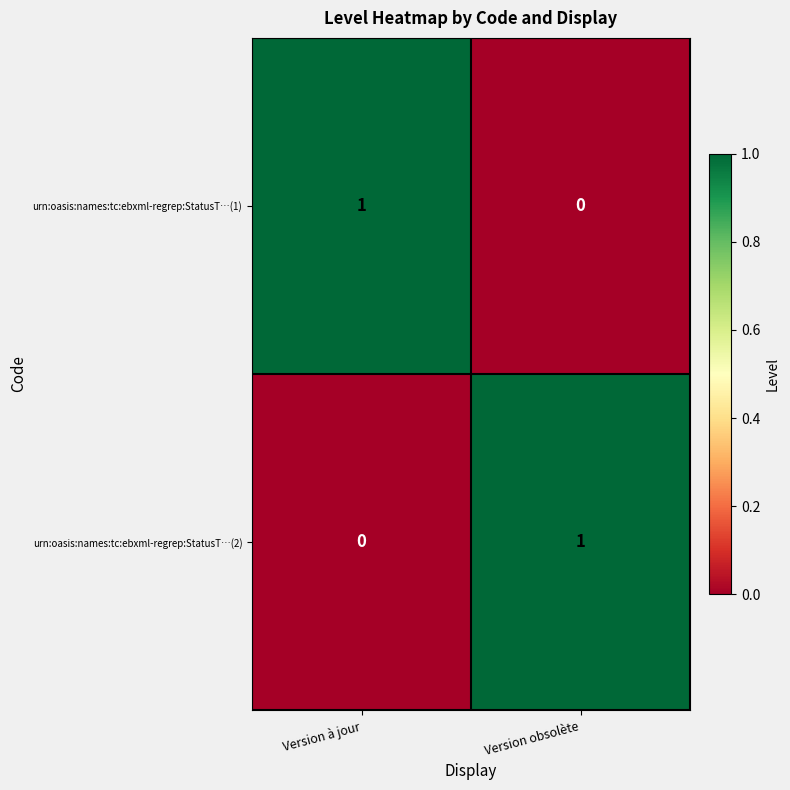

Where is urn:oasis:names:tc:ebxml-regrep:StatusT…(1) nearest to the value 0?

Version obsolète